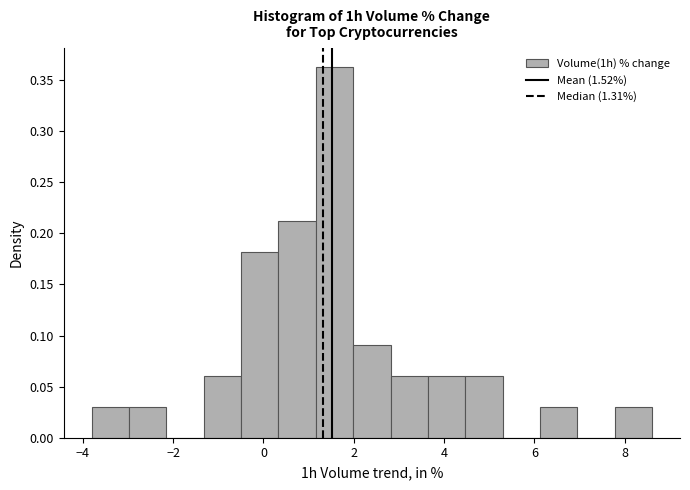

Over which range of the x-axis is the bar tallest?

1.2 to 2.0